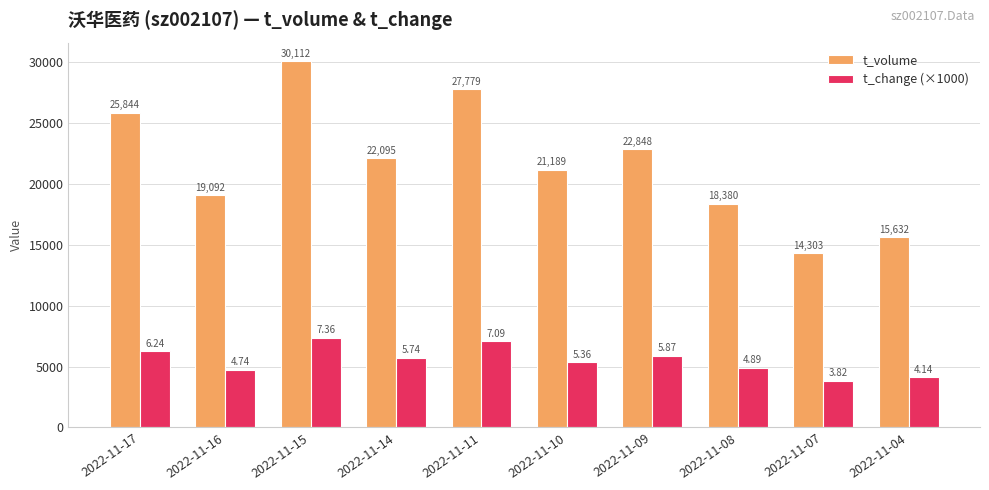

What is the total value across all series at 2022-11-14?

27835